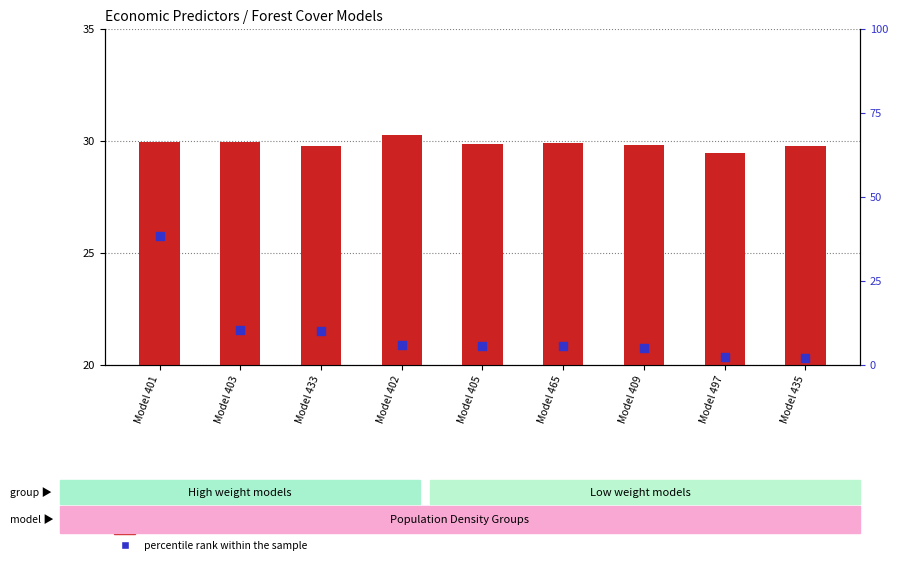

Which series has the largest total across all categories?

count